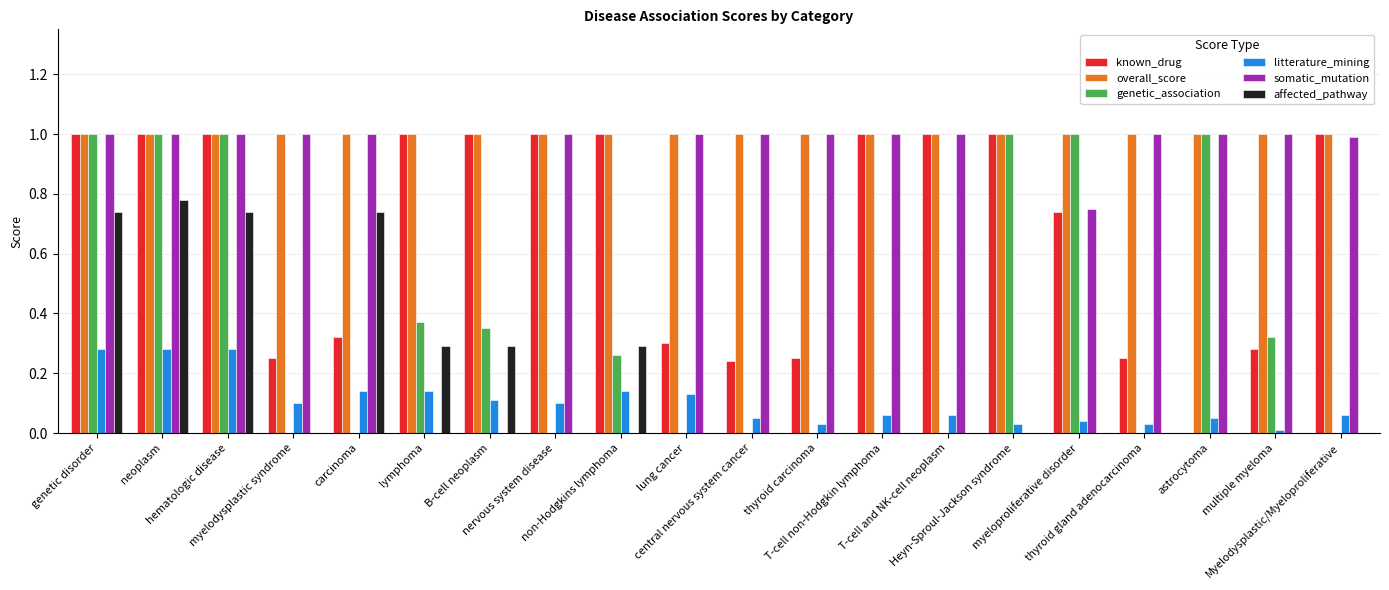

What is the maximum value shown in the chart?

1.0